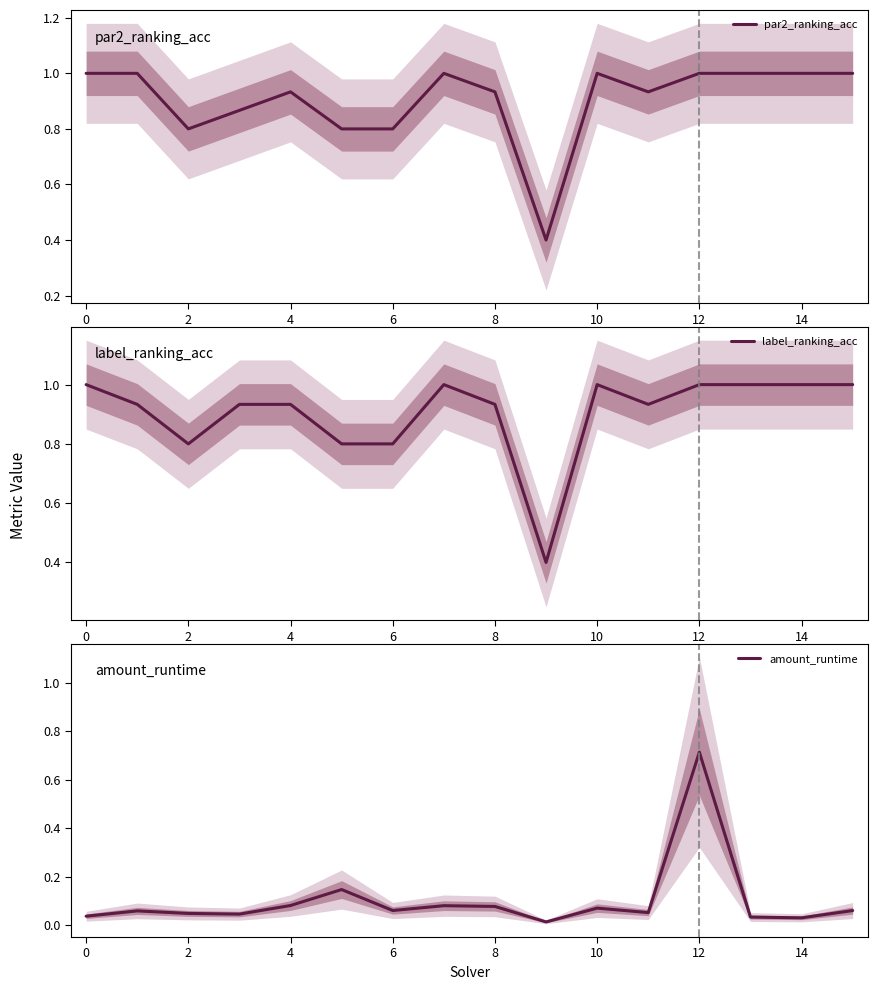

What is the sum of all par2_ranking_acc values?

14.5